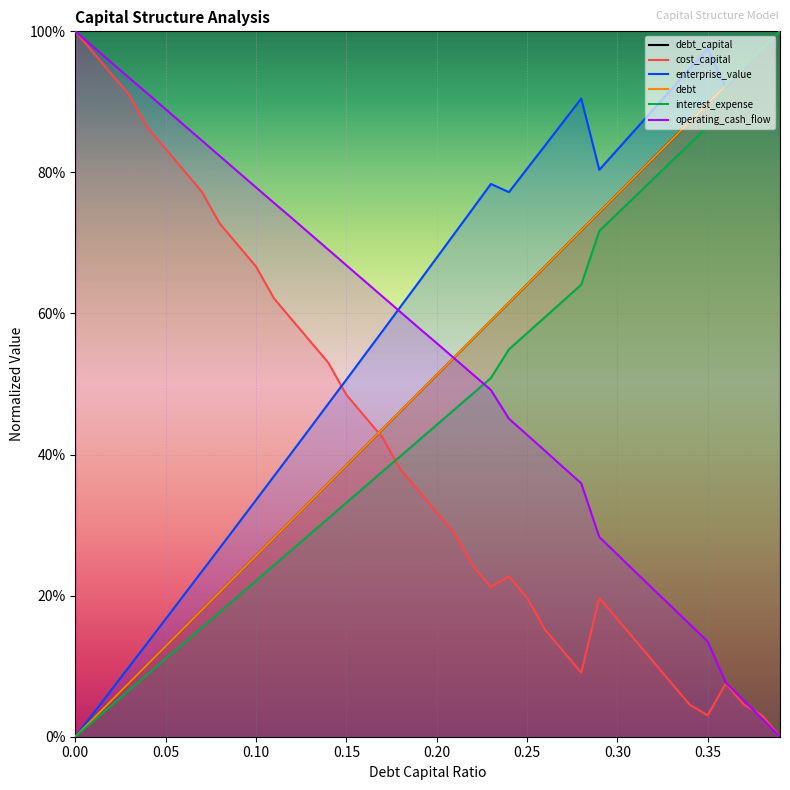

What is the label of the 14th point from the right?

0.26